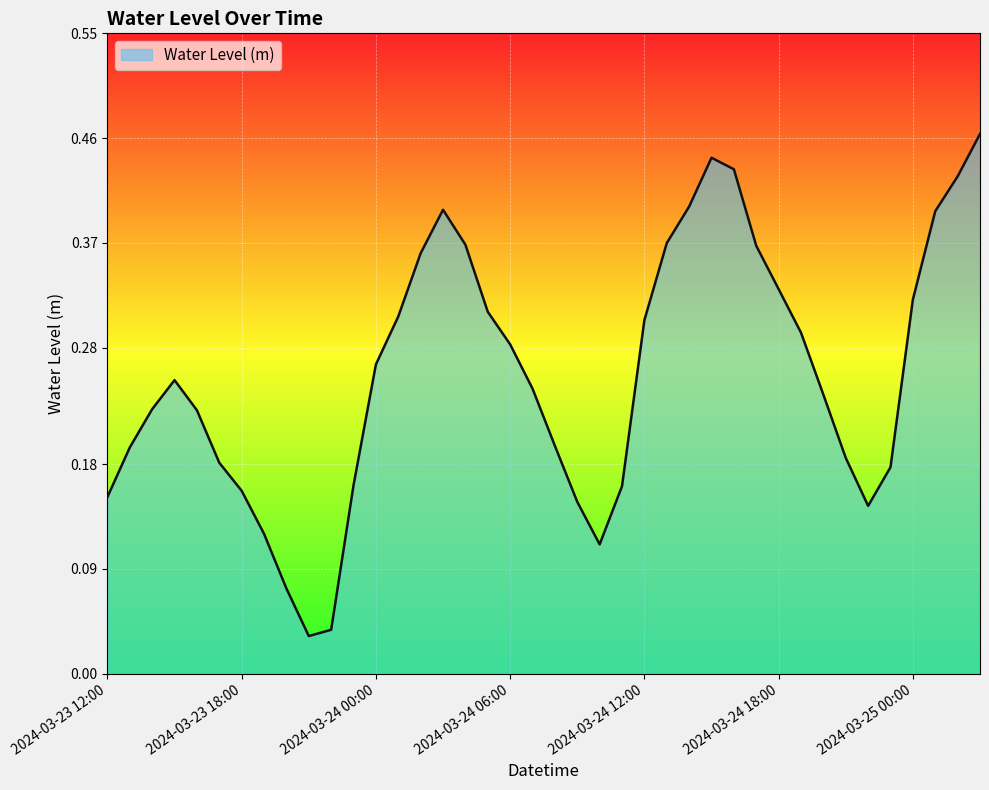

Does the chart display data point markers on the line(s)?

No